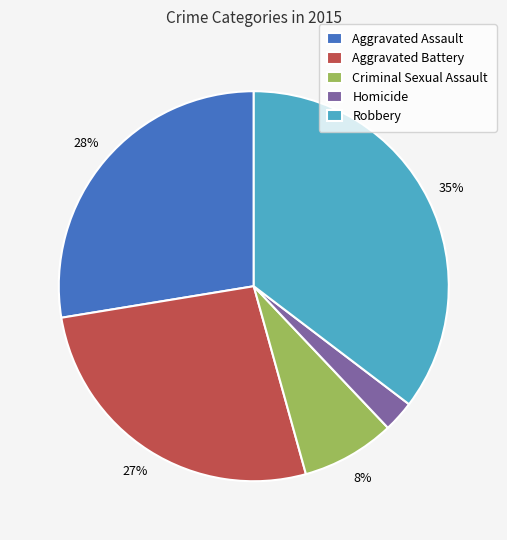

True or false: Robbery accounts for 50% of the total.

False